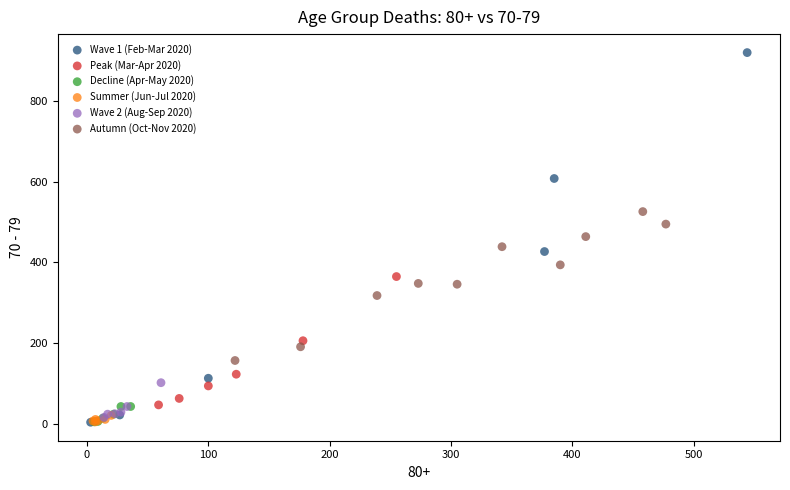

Which series has the widest spread of Y values?

Wave 1 (Feb-Mar 2020)